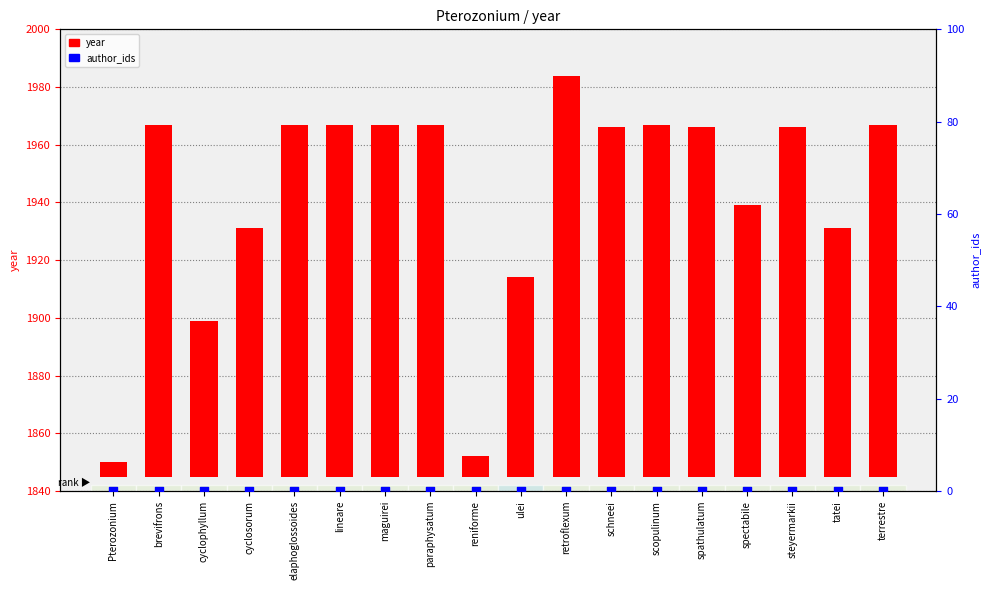

What are all the series names shown in the legend?

year, author_ids